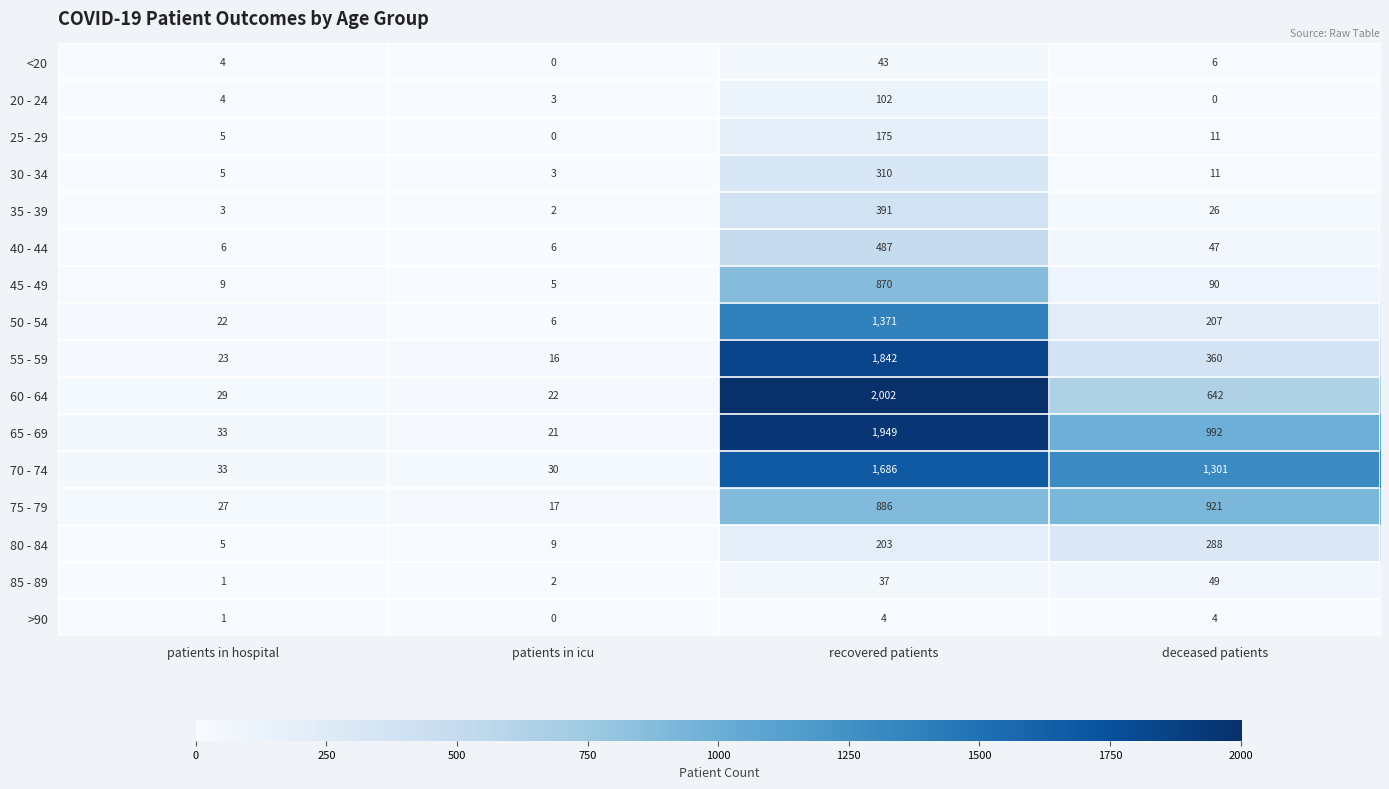

Which series has the widest spread of values?

60 - 64